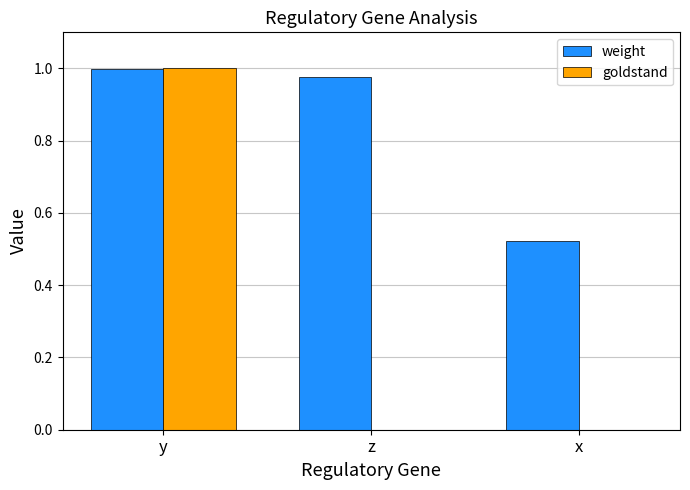

At which category does the chart reach its peak across all series?

y